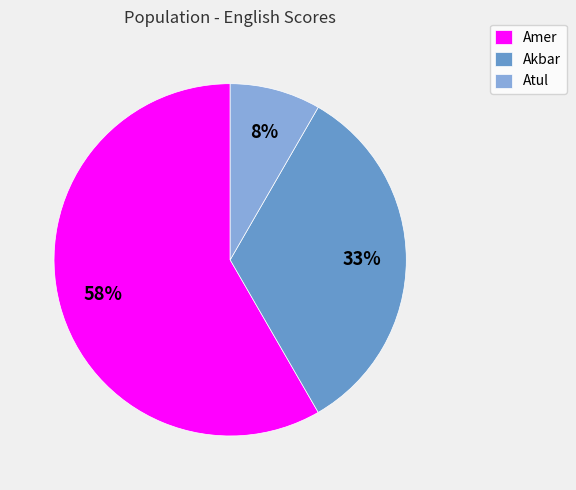

Does any single category account for the majority?

Yes